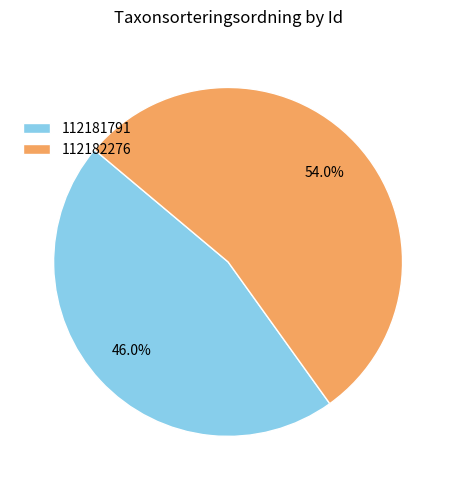

Rank the categories by value from lowest to highest.

112181791, 112182276